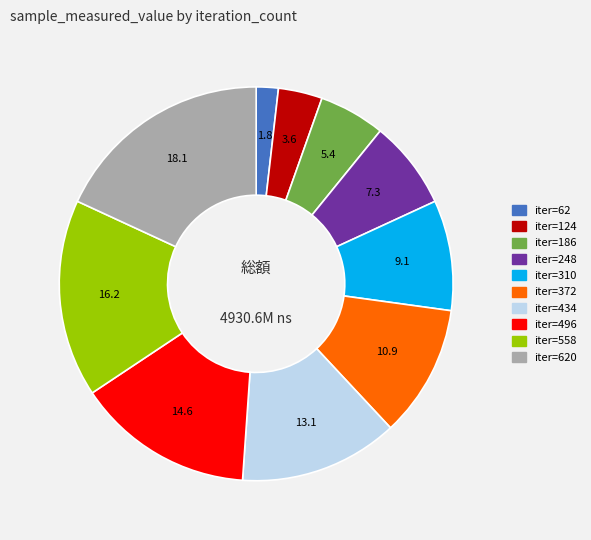

What is the ratio of the value at iter=434 to the value at iter=496?

0.9